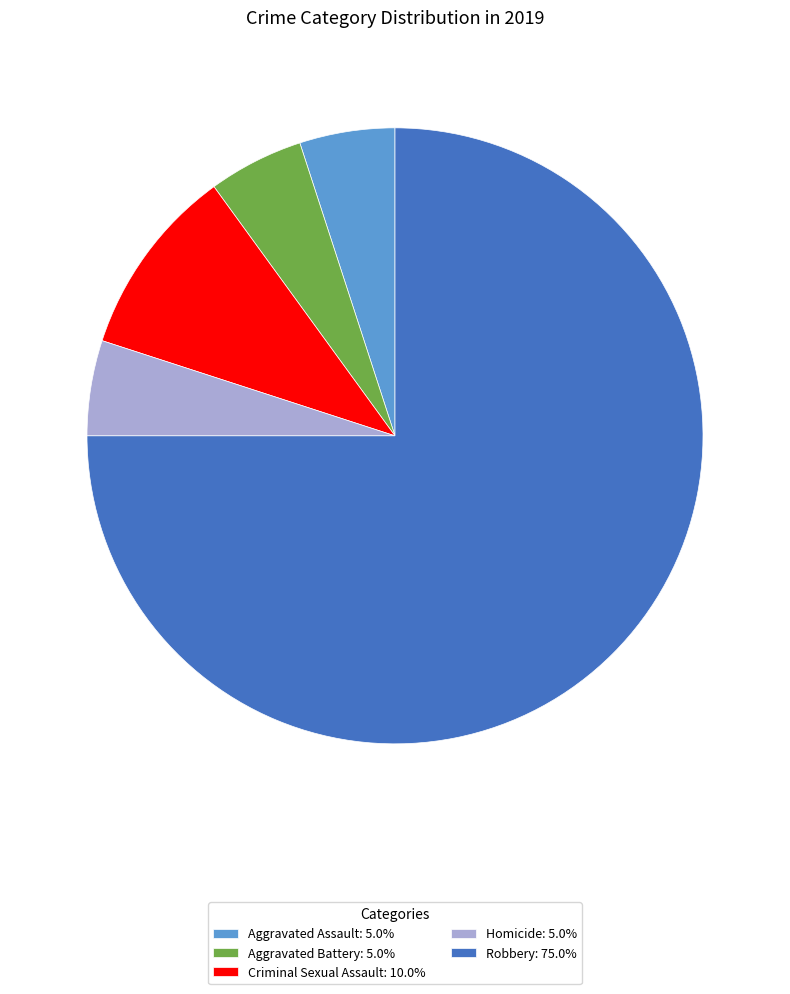

Do Robbery and Aggravated Assault together represent more than half of the pie?

Yes